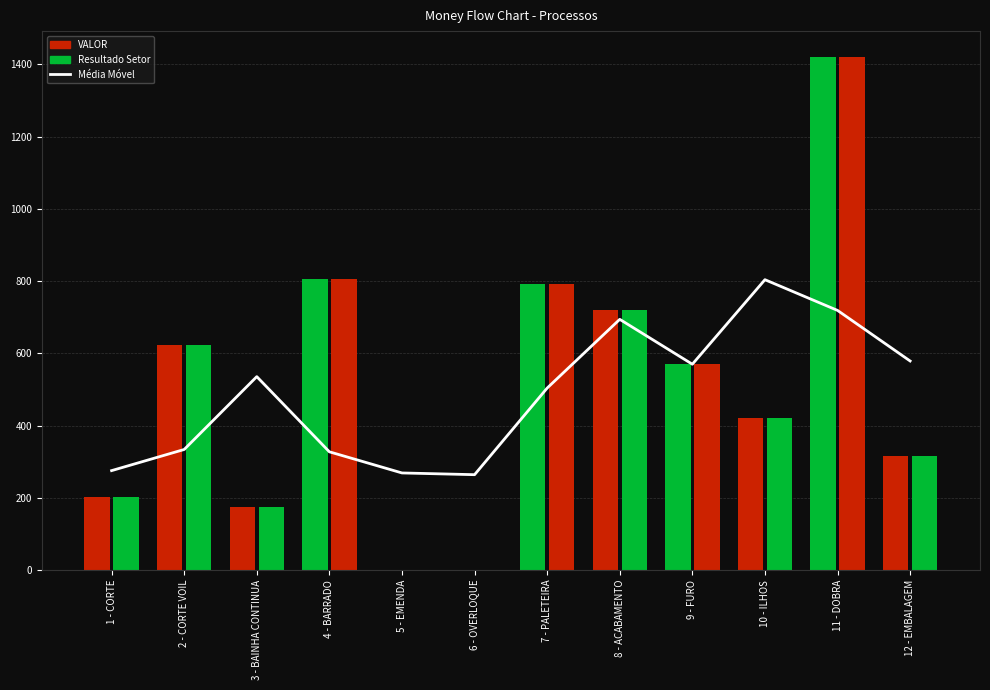

Reading left to right, list all the values displayed in this chart.

275.5	334.0	535.6	327.5	269.0	264.2	503.9	694.2	570.0	803.9	718.9	578.9